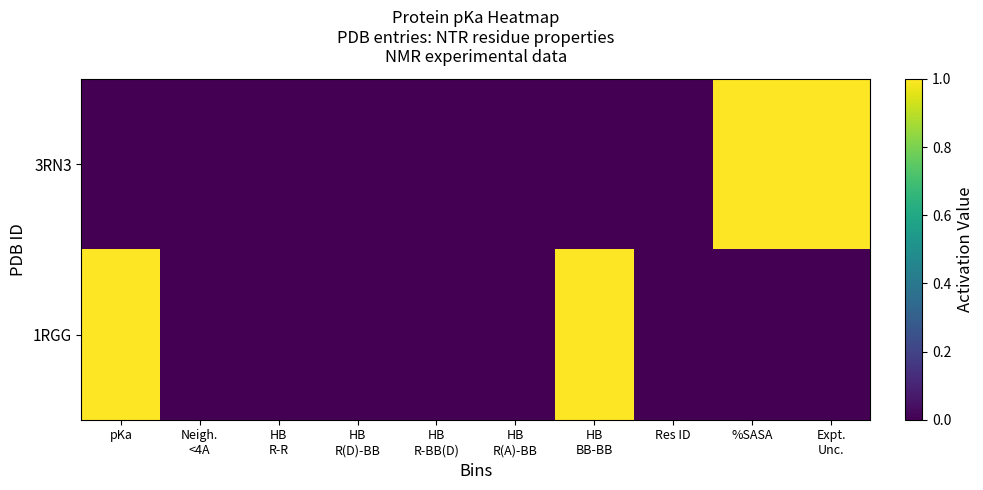

Reading right to left, extract all data points from this chart.

3RN3: Expt.
Unc.=1	%SASA=1	Res ID=0	HB
BB-BB=0	HB
R(A)-BB=0	HB
R-BB(D)=0	HB
R(D)-BB=0	HB
R-R=0	Neigh.
<4A=0	pKa=0
1RGG: Expt.
Unc.=0	%SASA=0	Res ID=0	HB
BB-BB=1	HB
R(A)-BB=0	HB
R-BB(D)=0	HB
R(D)-BB=0	HB
R-R=0	Neigh.
<4A=0	pKa=1